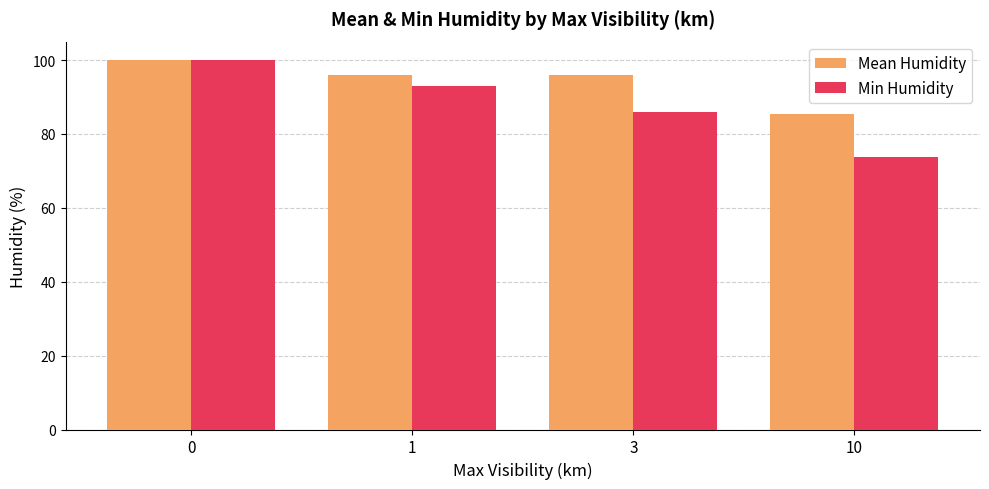

What is the highest value of the Mean Humidity series?

100.0